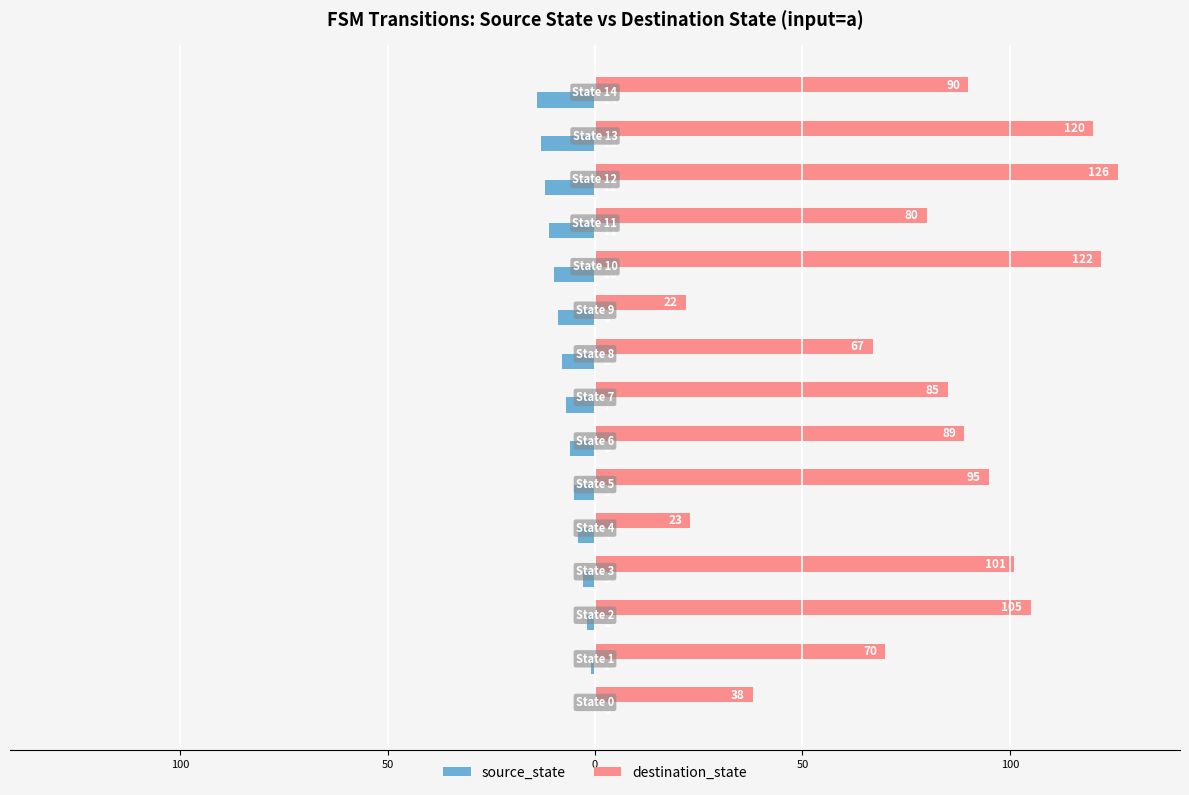

What are all the series names shown in the legend?

source_state, destination_state